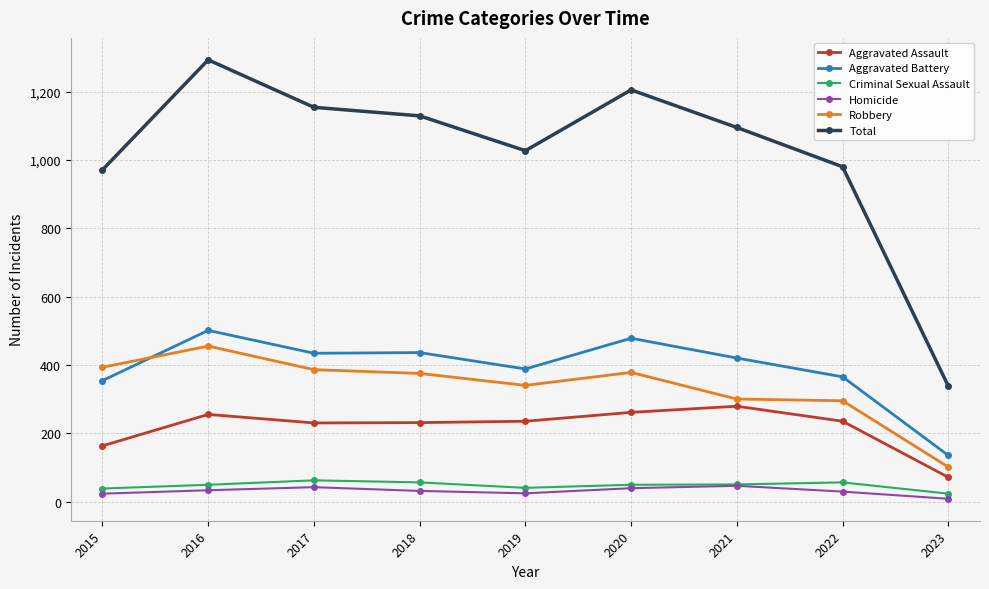

Does the chart have visible grid lines?

Yes